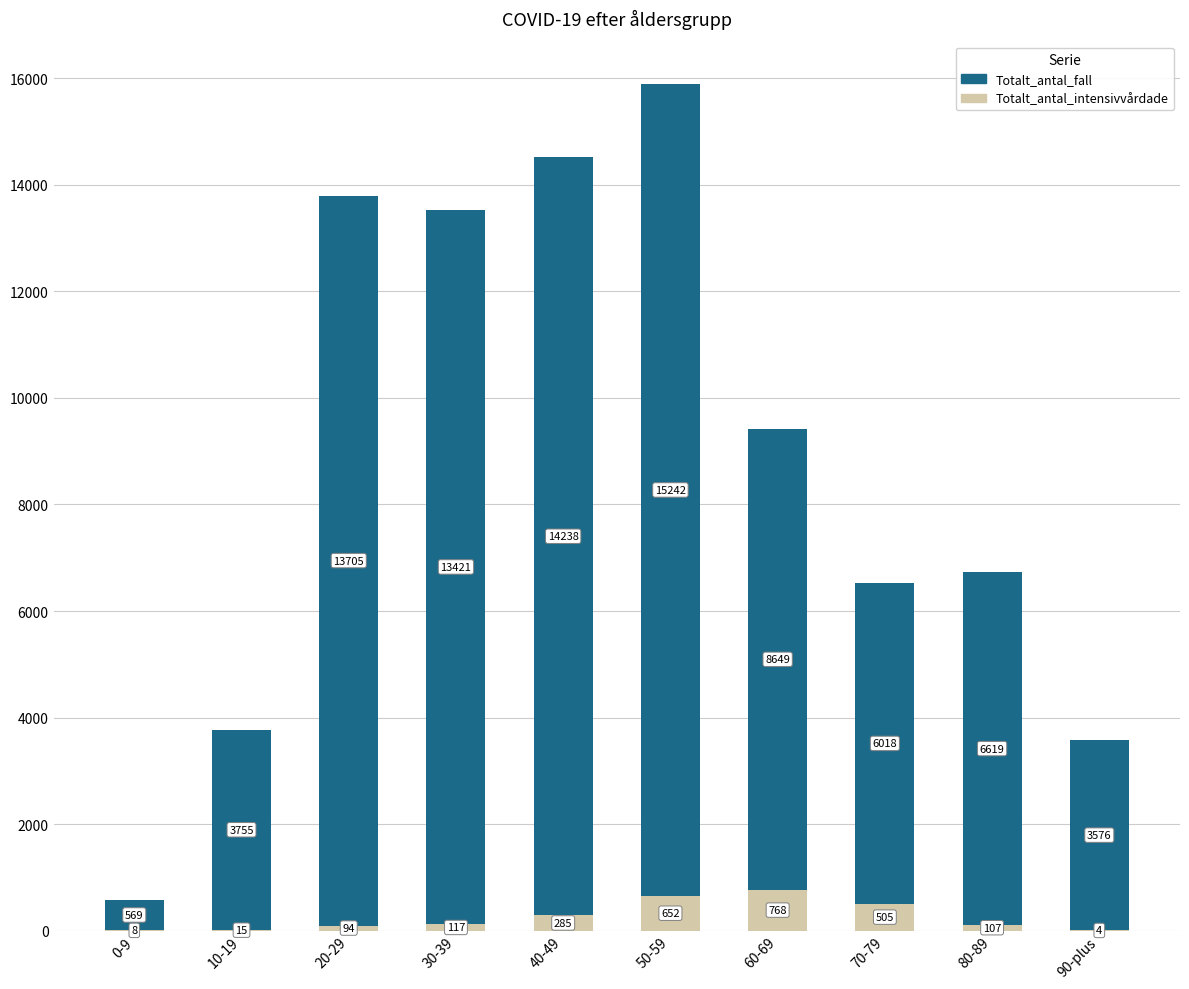

Does the chart contain stacked bars?

Yes